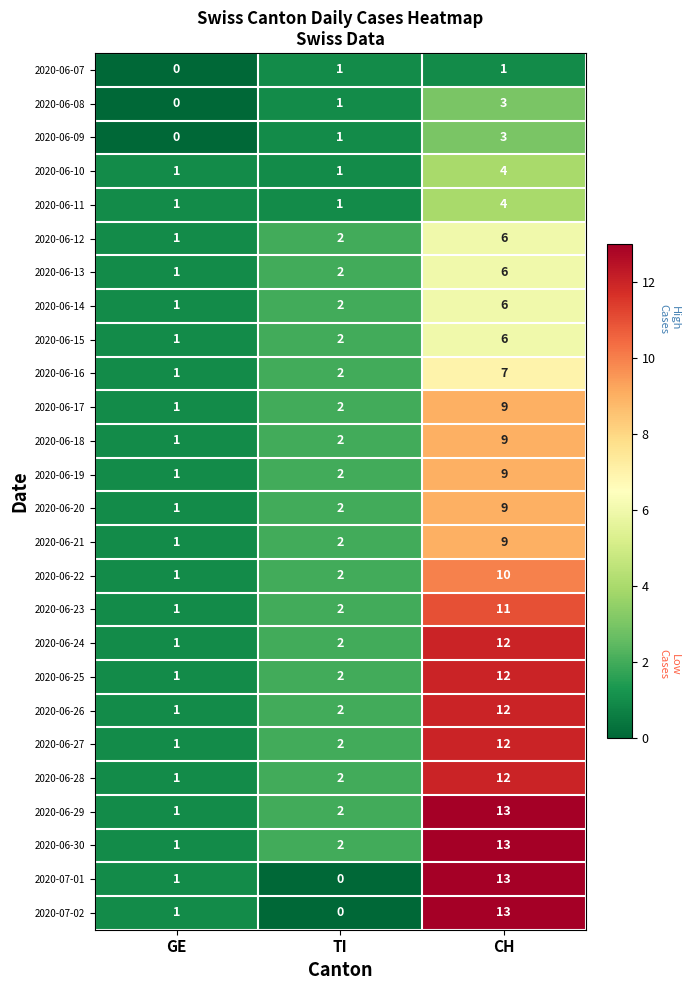

At how many categories does at least one series exceed 0?

3